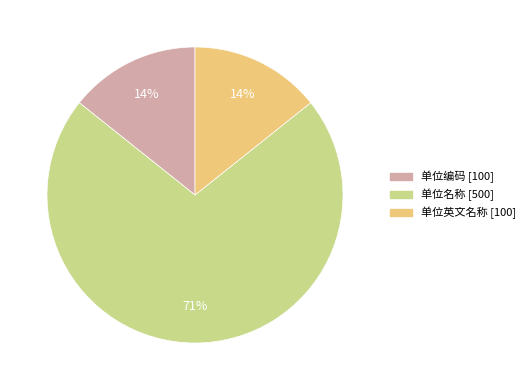

What percentage is the 单位英文名称 slice, to the nearest percent?

14%